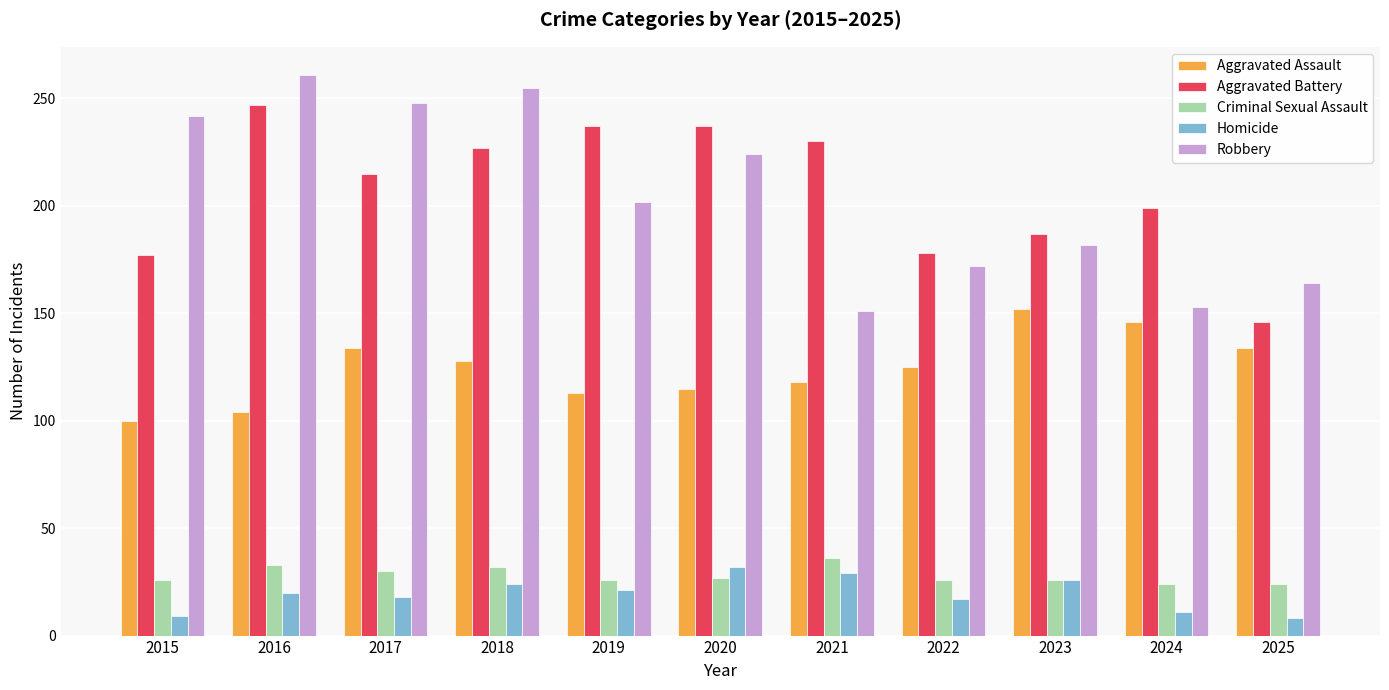

Between 2016 and 2019, which series saw the biggest shift?

Robbery